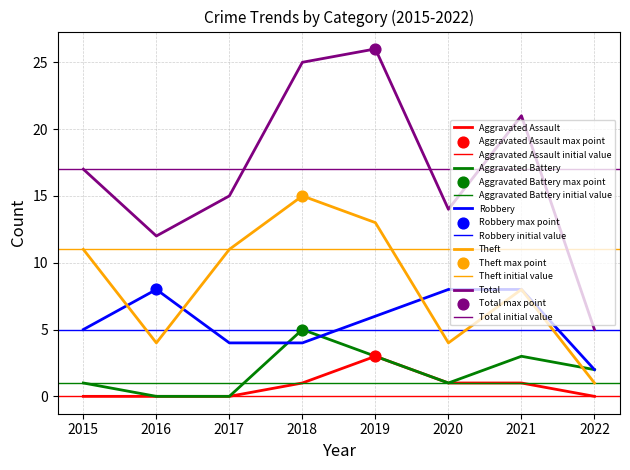

What are all the series names shown in the legend?

Aggravated Assault, Aggravated Battery, Robbery, Theft, Total